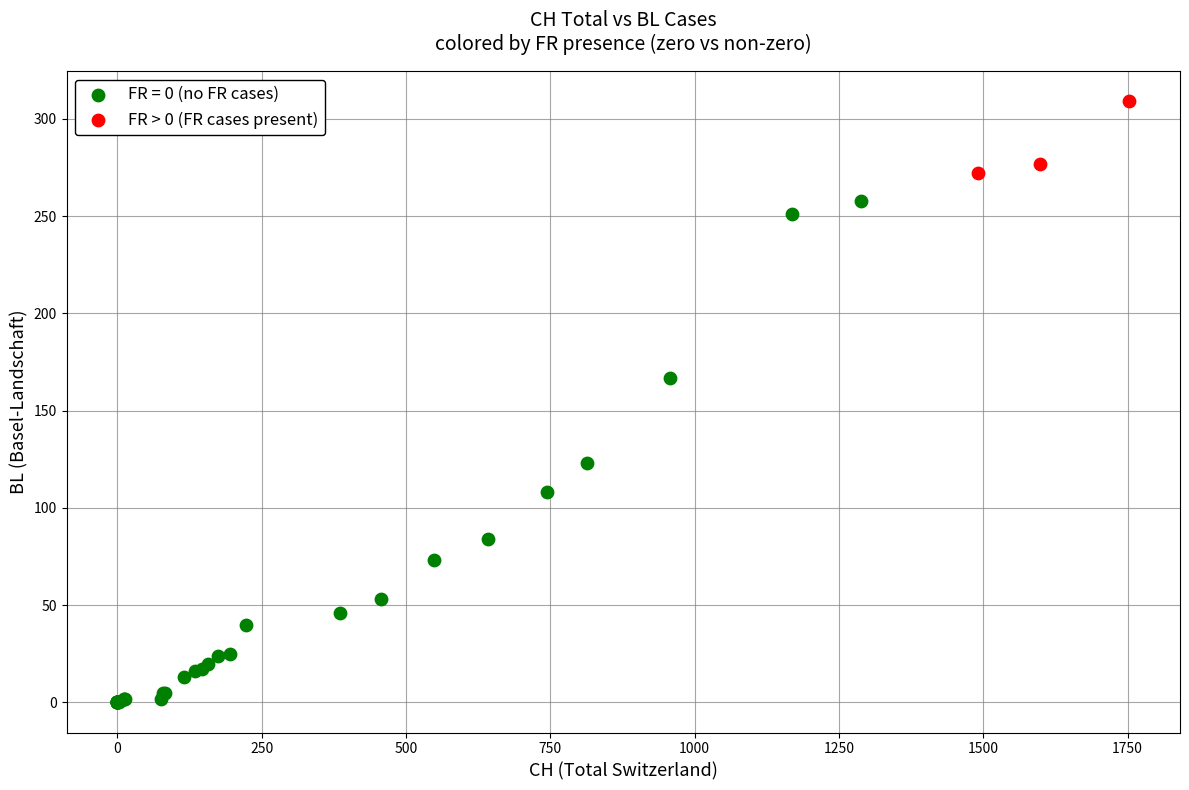

Which series has the widest spread of Y values?

FR = 0 (no FR cases)